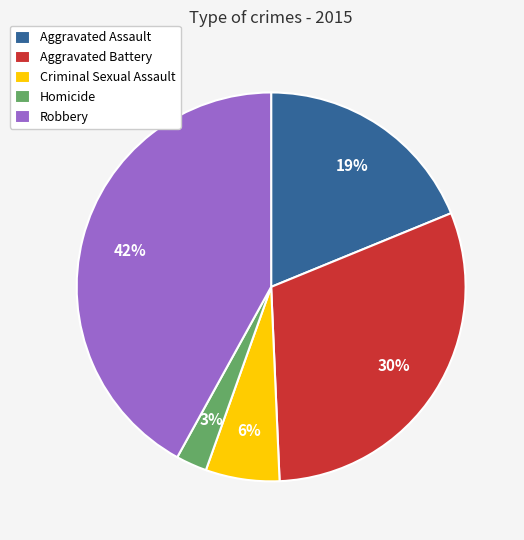

To the nearest percent, what is the difference between the largest and smallest slice percentages?

39%